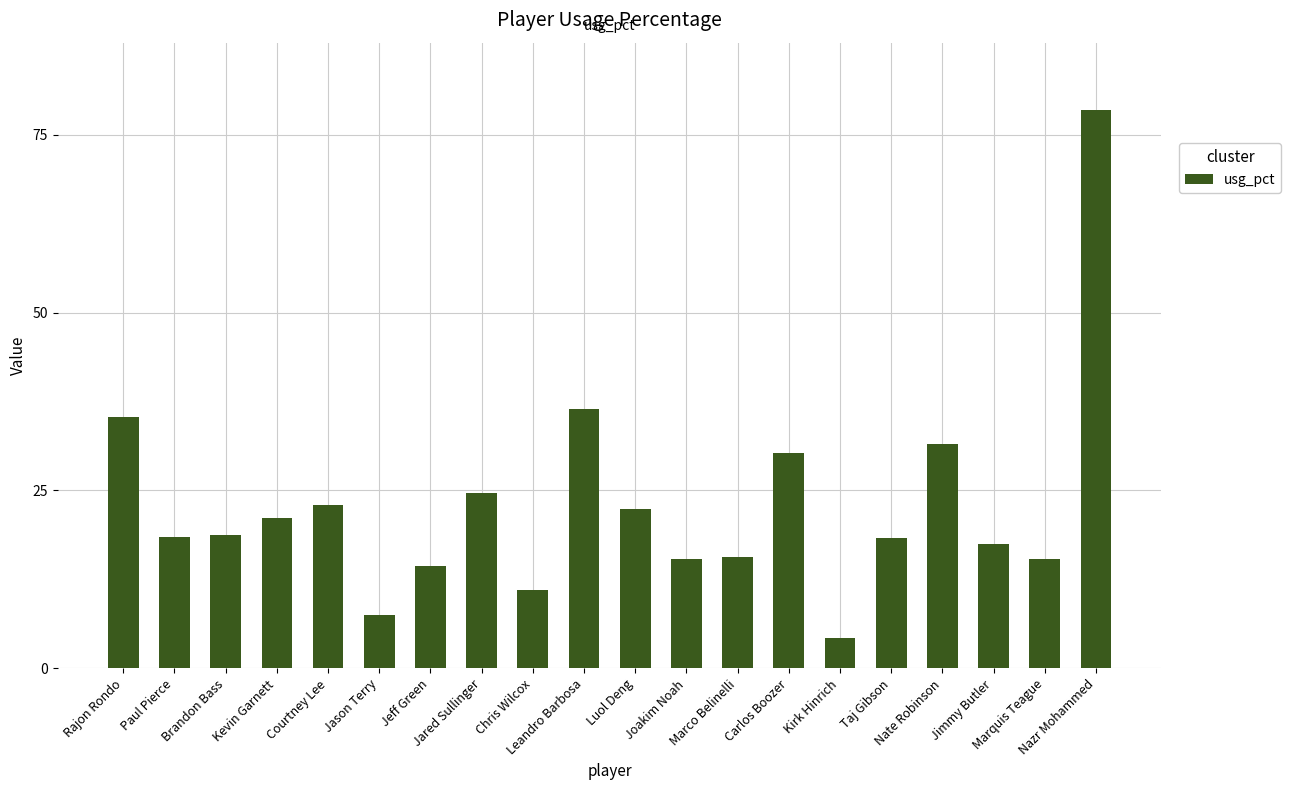

What is the minimum value shown in the chart?

4.2